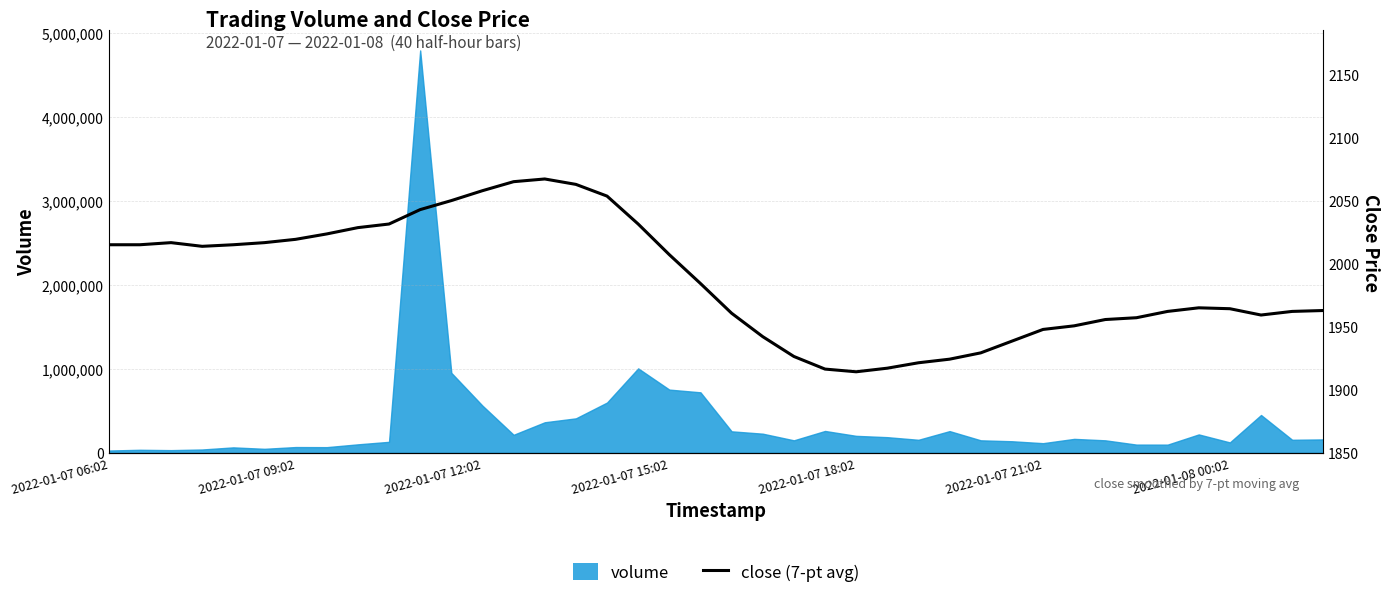

What is the maximum value shown in the chart?

2067.1